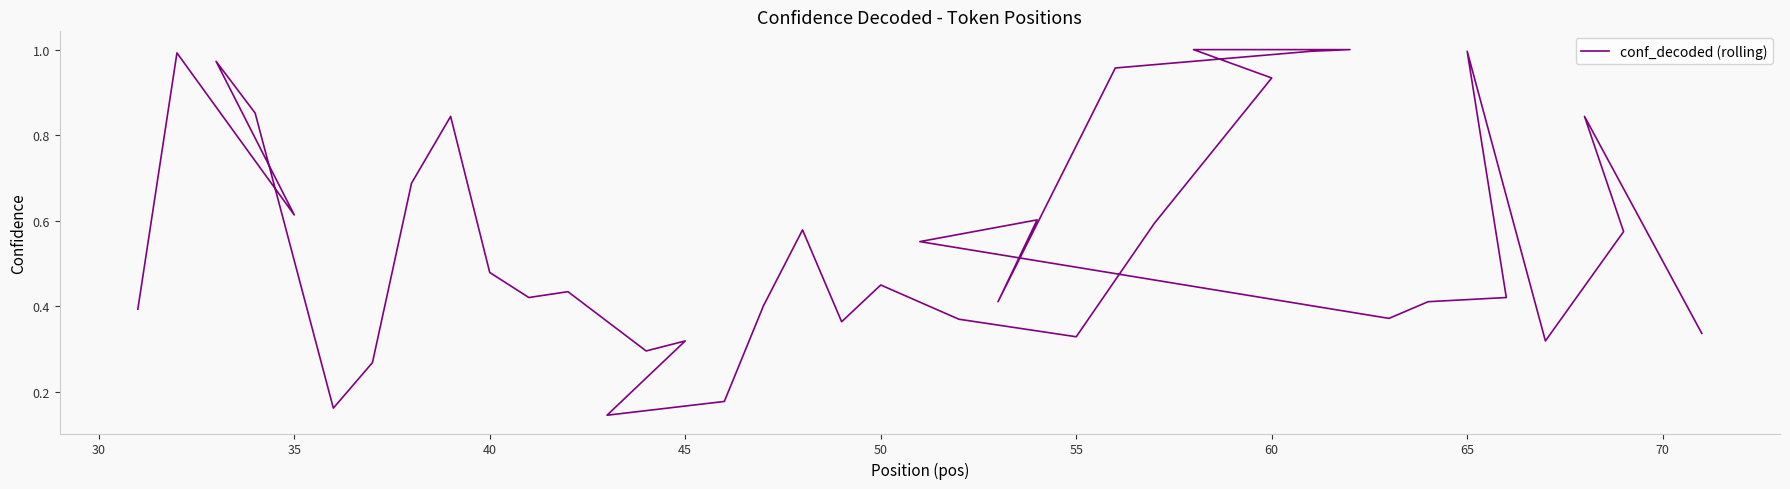

How many interior local peaks (higher than both neighbors) does the data have?

10